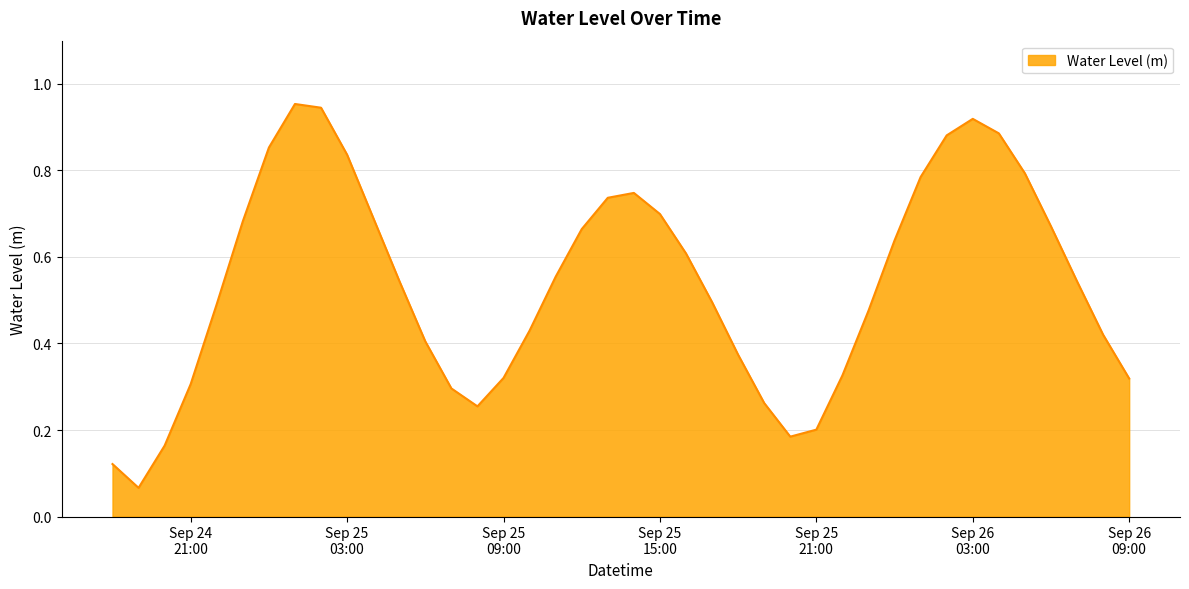

How many lines are shown in the chart?

1